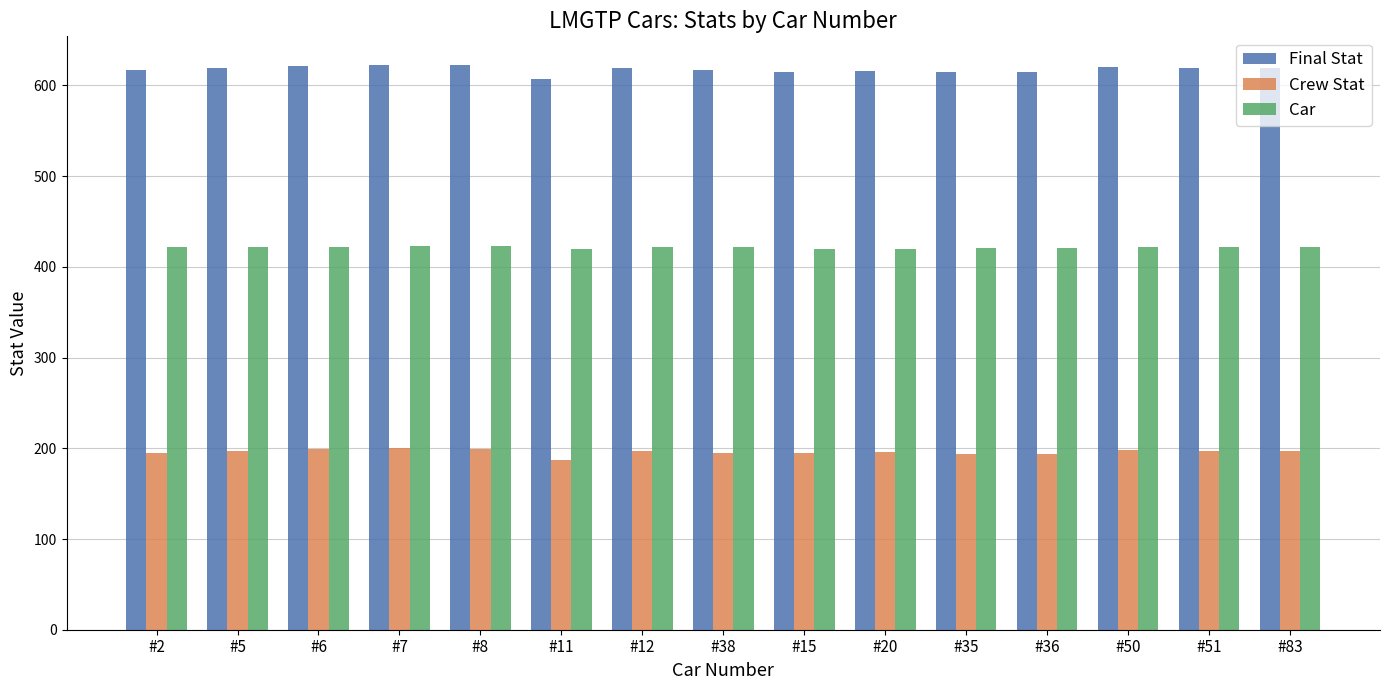

What is the total value across all series at #11?

1214